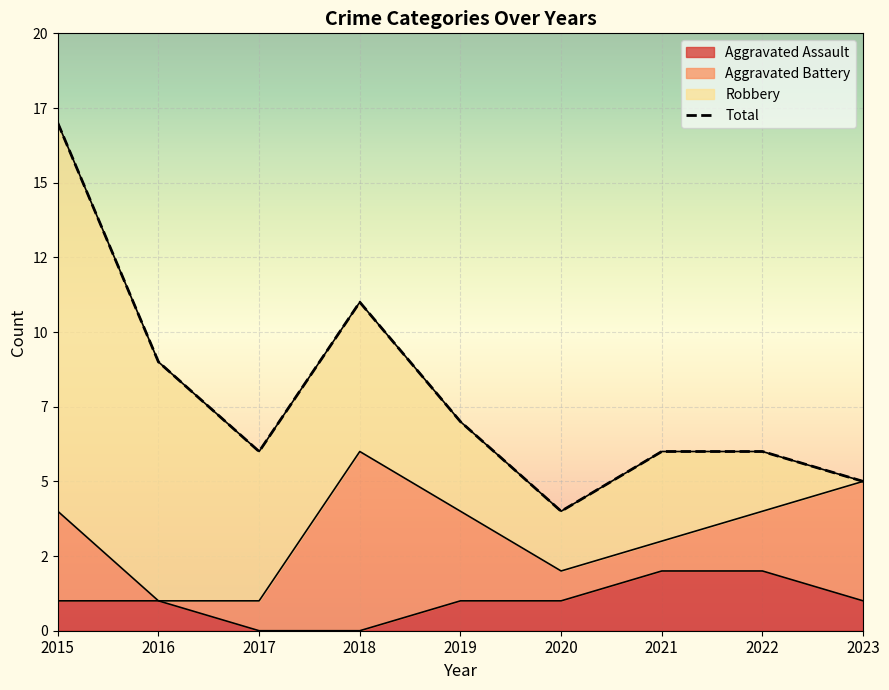

What is the sum of all Total values?

71